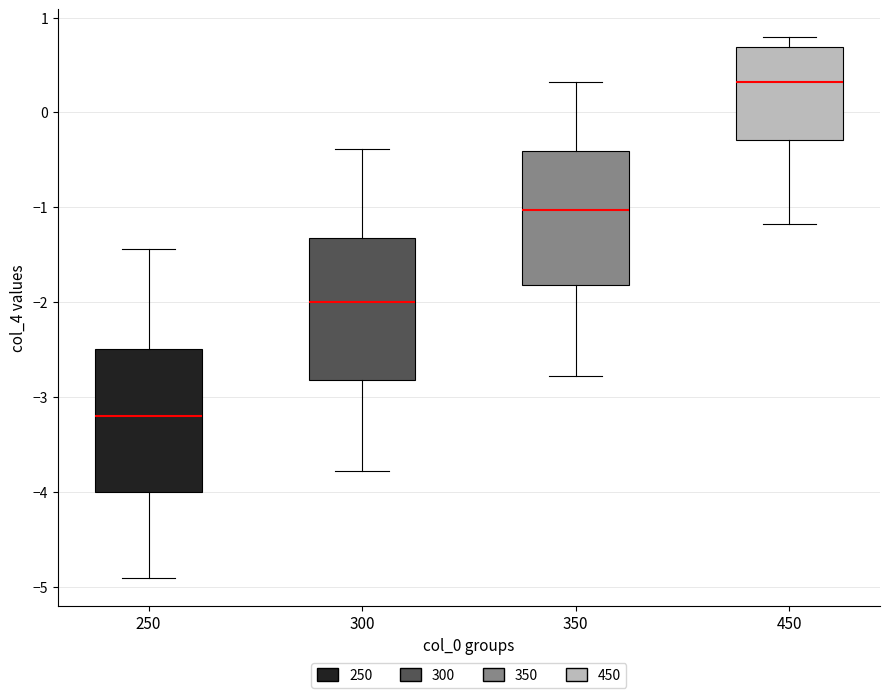

Where does the median line of the box at x = 350 sit on the y-axis? The values are not printed on the chart, so give them approximately, as read against the axis.

-1.0